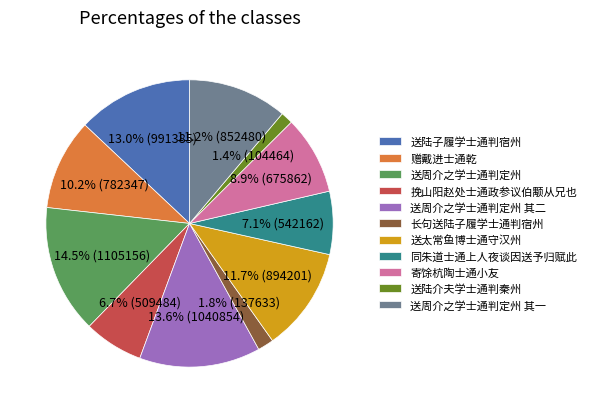

What is the ratio of the value at 送陆子履学士通判宿州 to the value at 赠戴进士通乾?

1.3